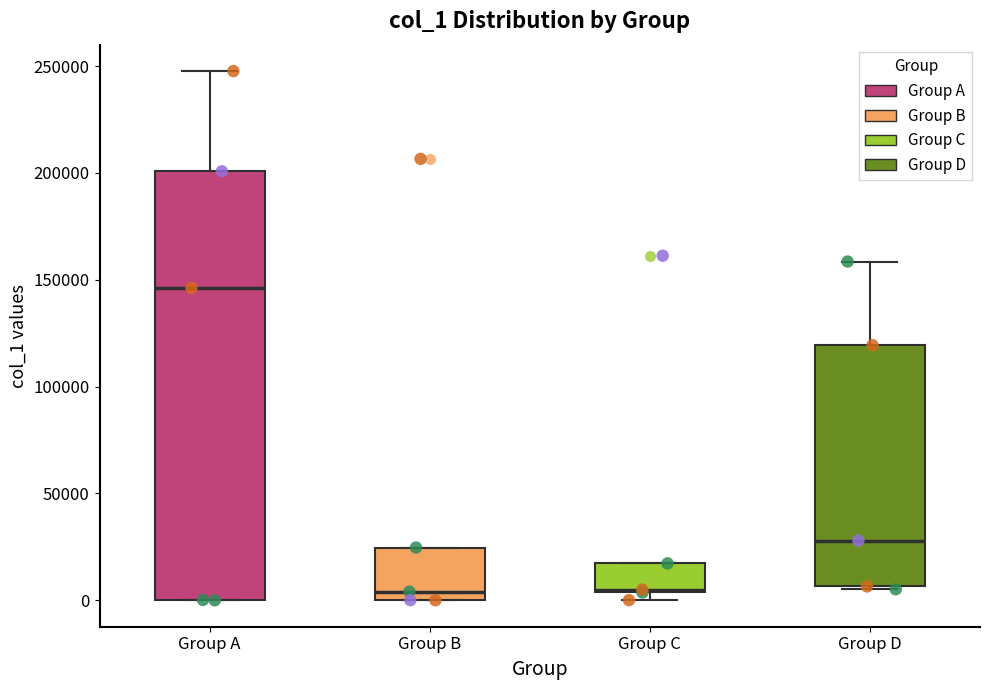

Which box is the tallest, from its lower edge to its upper edge?

Group A